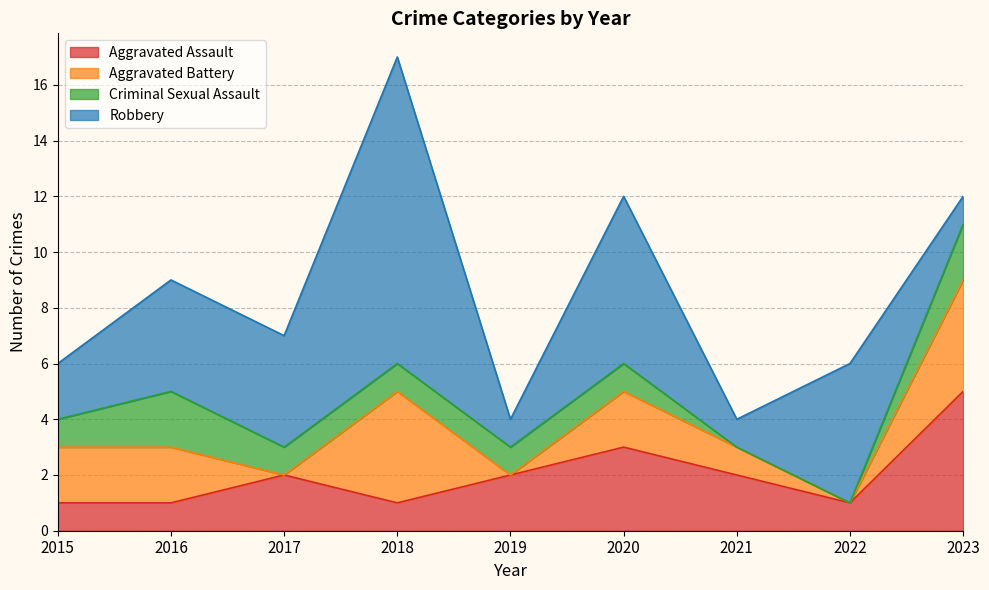

What are all the series names shown in the legend?

Aggravated Assault, Aggravated Battery, Criminal Sexual Assault, Robbery